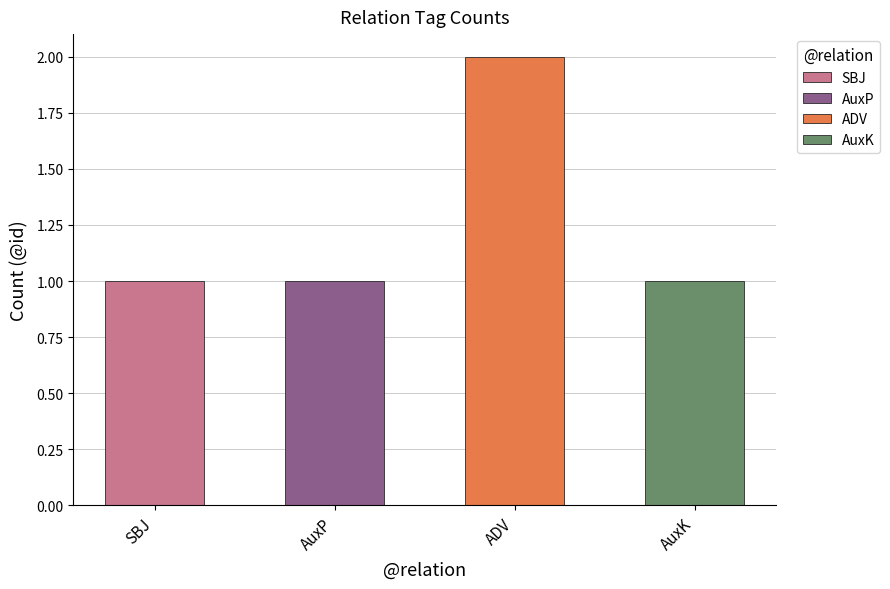

Reading left to right, extract all data points from this chart.

1	1	2	1